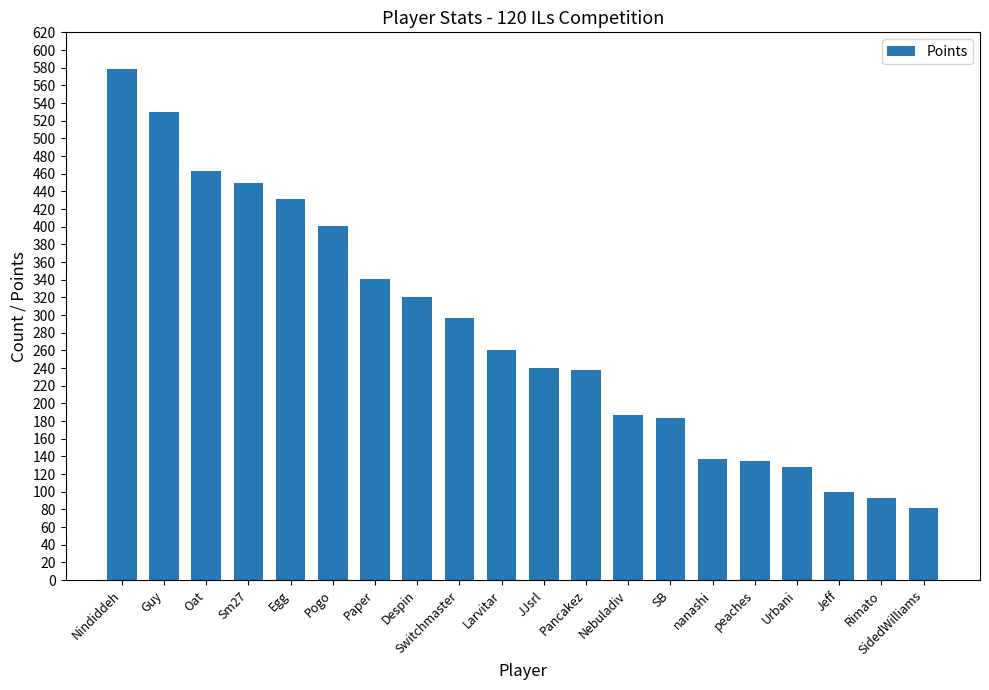

What is the difference between the second highest and second lowest values?

437